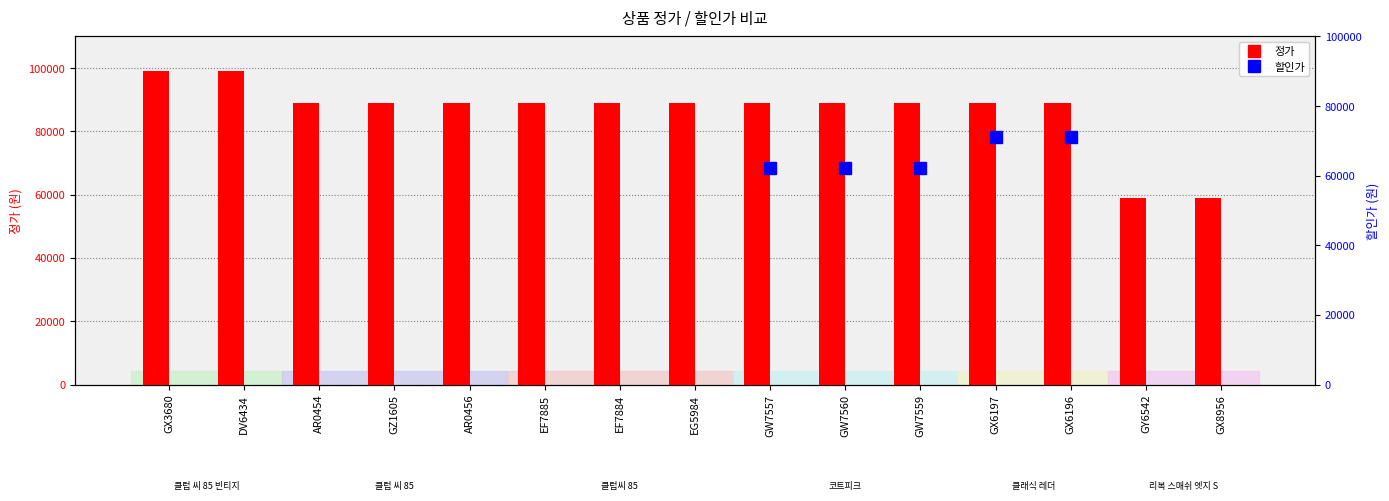

At which category does the chart reach its peak across all series?

GX3680